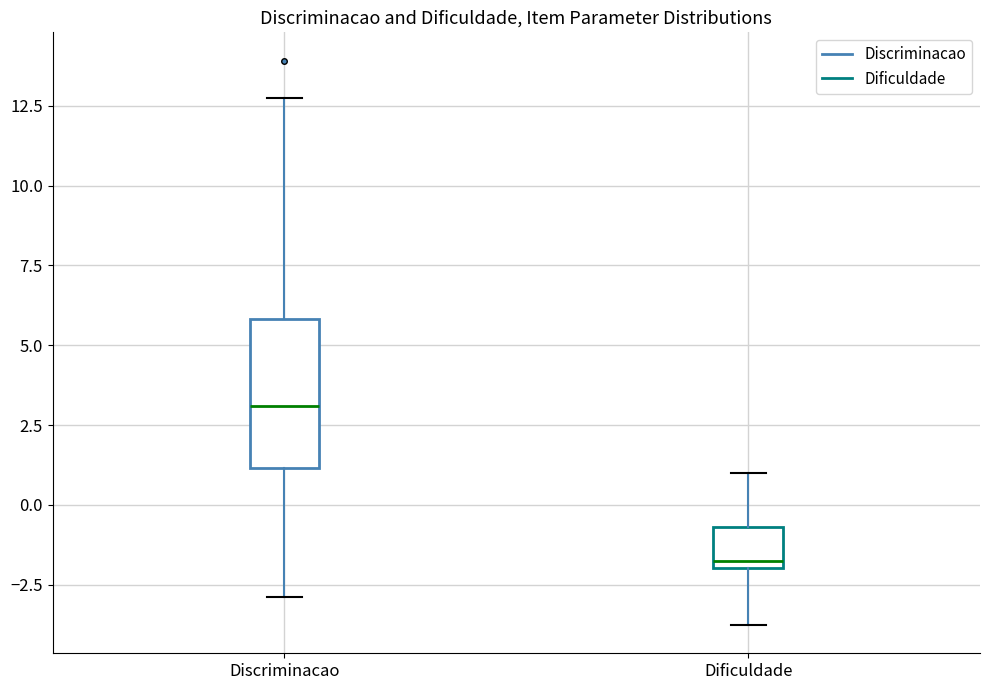

Which box is the tallest, from its lower edge to its upper edge?

Discriminacao